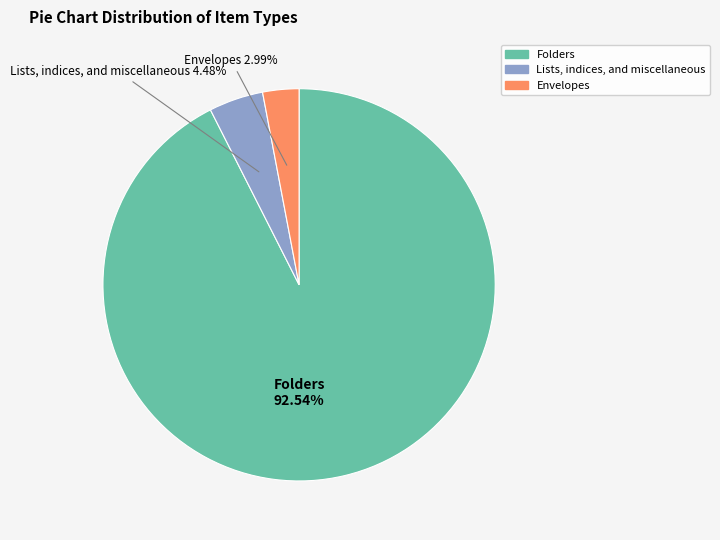

Is there any slice that represents more than half of the pie?

Yes